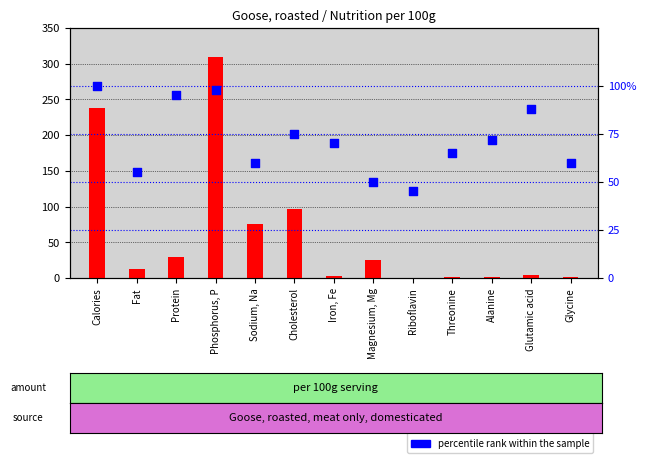

At how many categories does at least one series exceed 244?

1